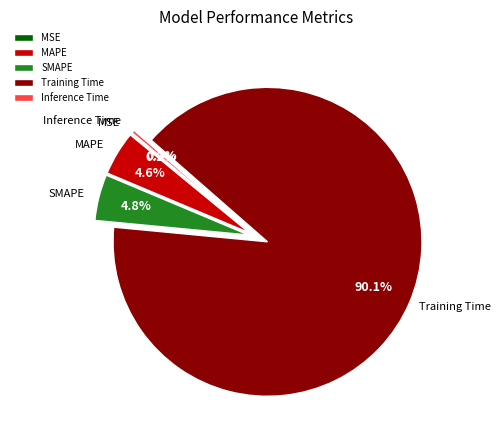

The MAPE slice represents 5% of the pie. True or false?

True